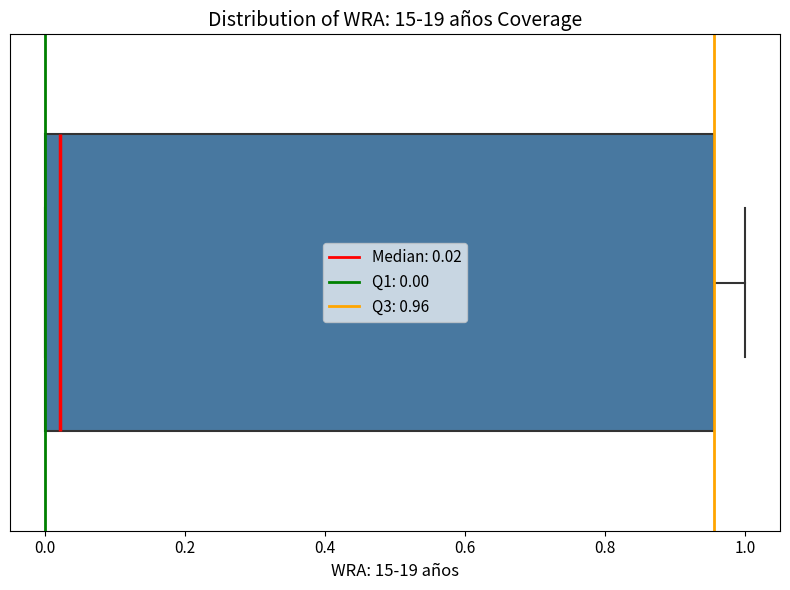

Where does the right whisker of the box end on the x-axis? The values are not printed on the chart, so give them approximately, as read against the axis.

1.00